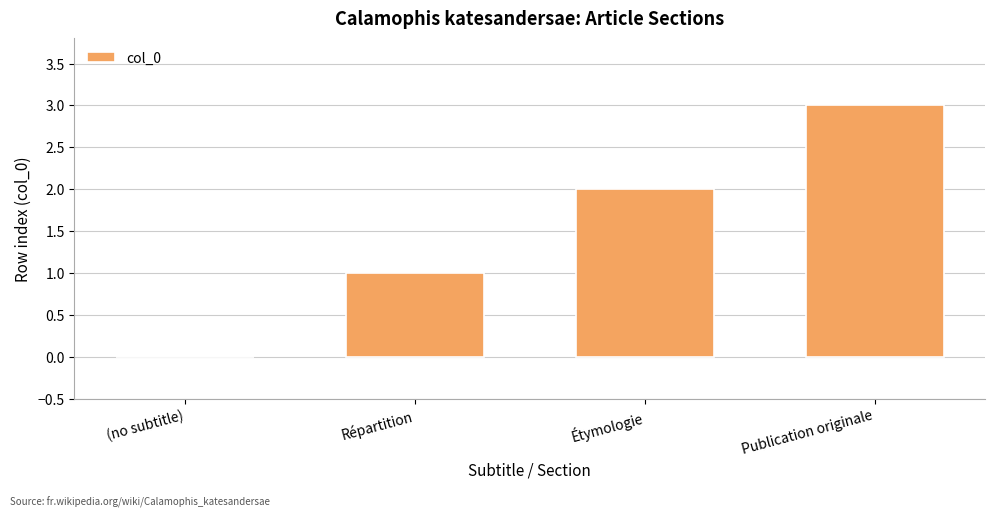

What is the sum of all values?

6